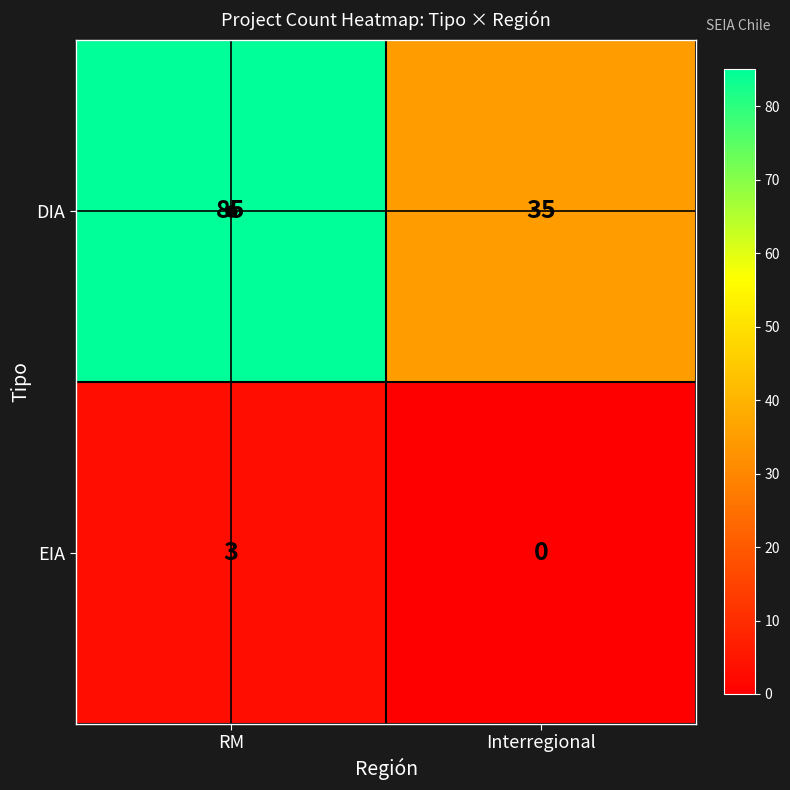

Is it true that DIA equals 62 at Interregional?

False